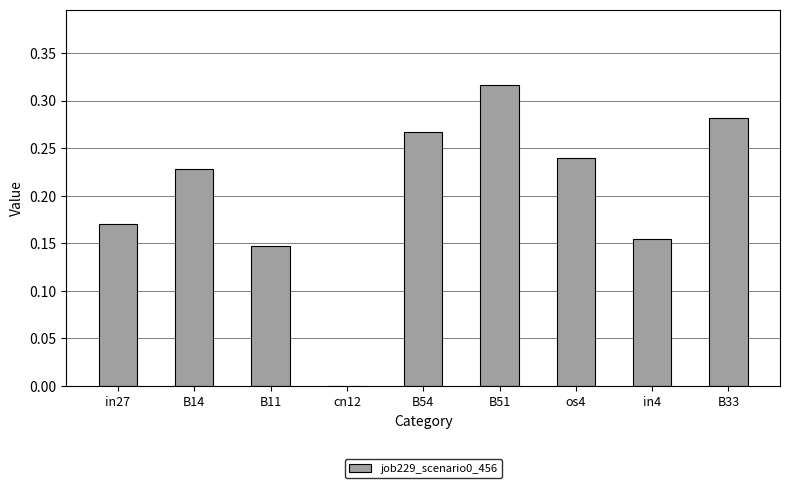

Count the number of values greater than 0.

8